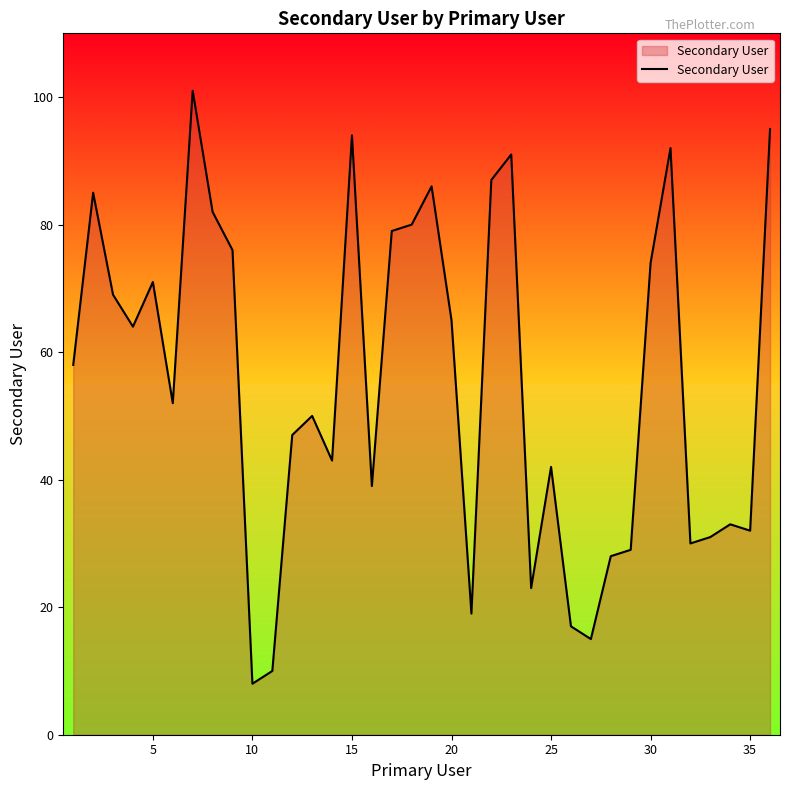

What is the difference between the maximum and minimum values?

93